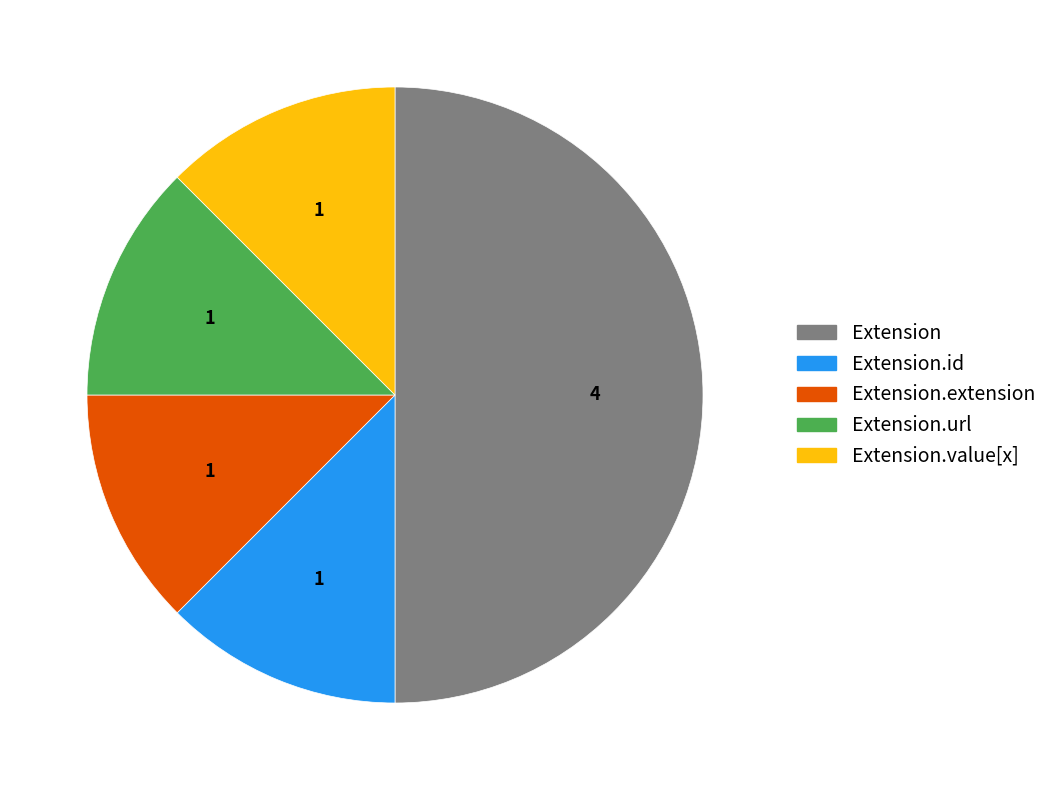

True or false: Extension.id accounts for 12% of the total.

True